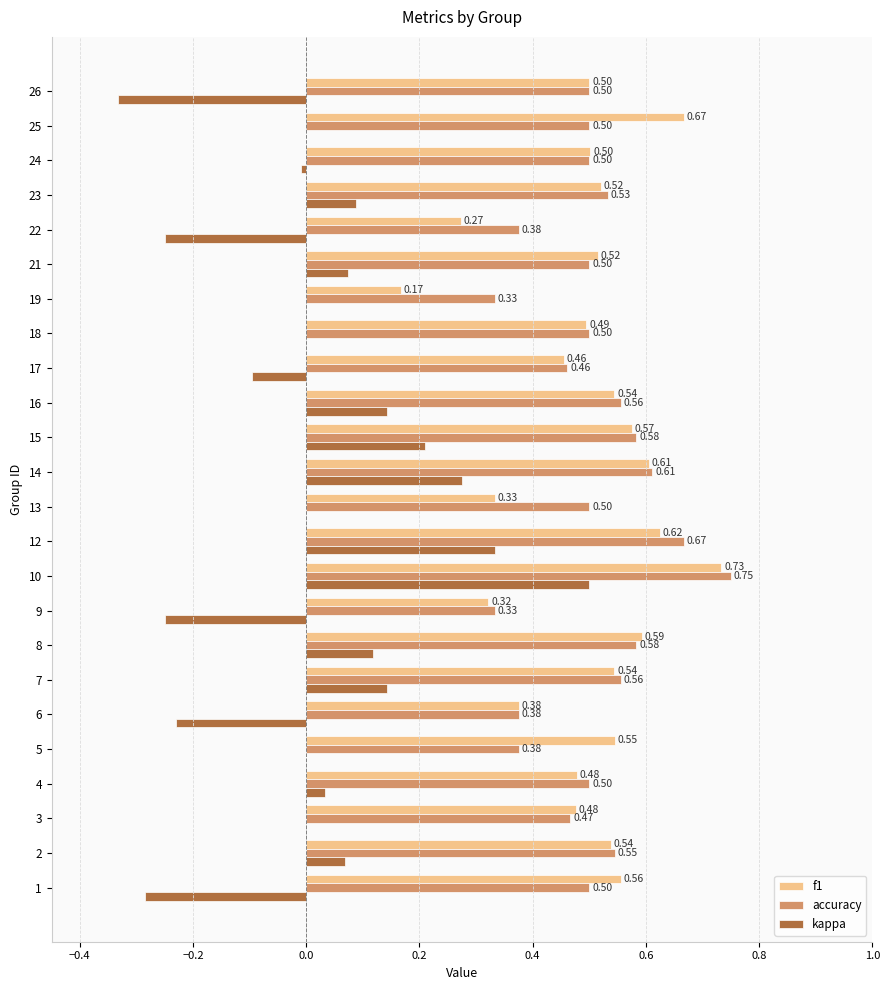

At which category is the sum across all series the highest?

10